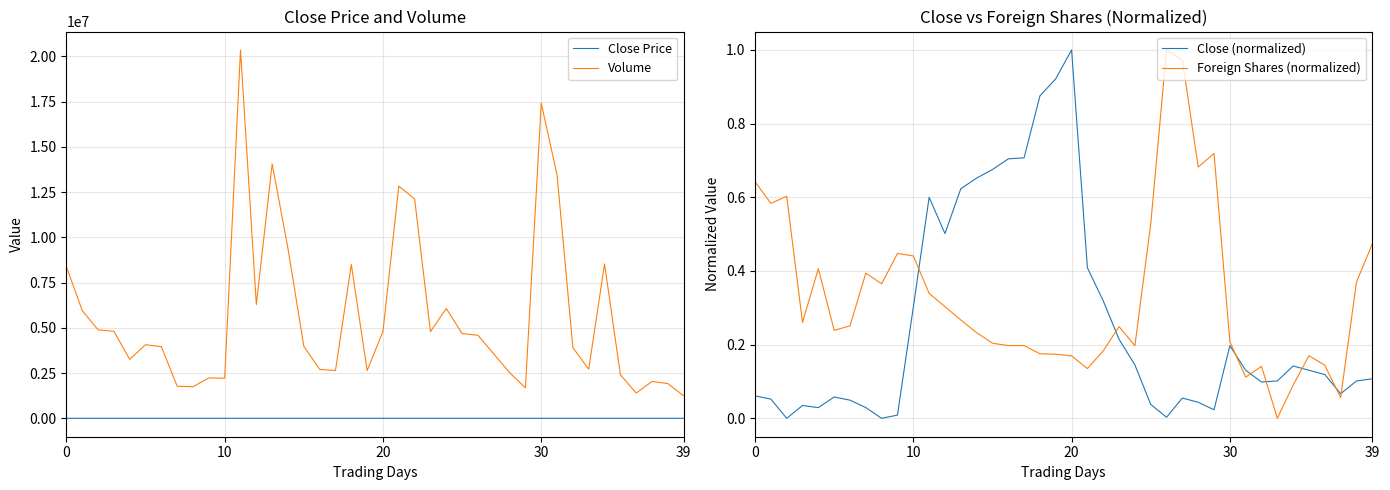

True or false: Close Price and Volume intersect in this chart.

False